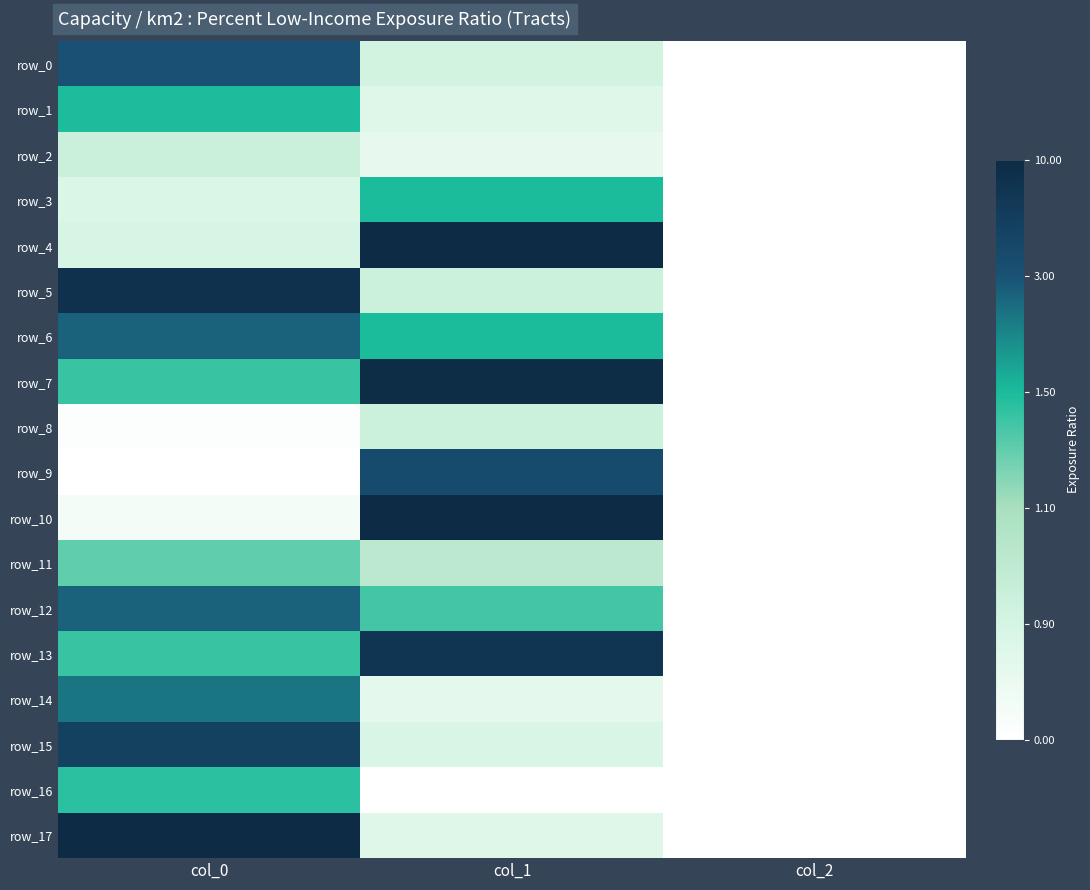

Where is row_11 nearest to the value 2?

col_1